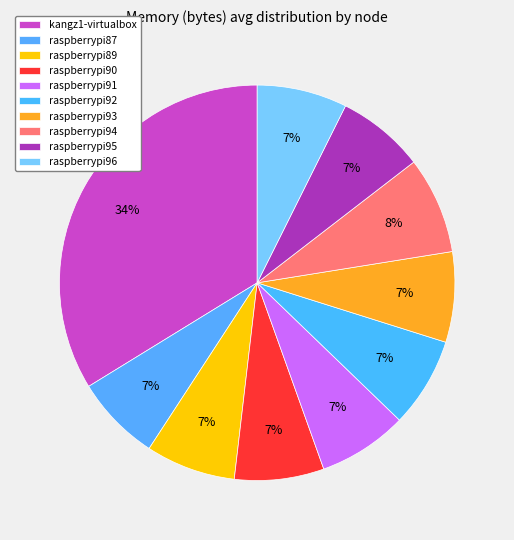

How many segments does this pie chart have?

10